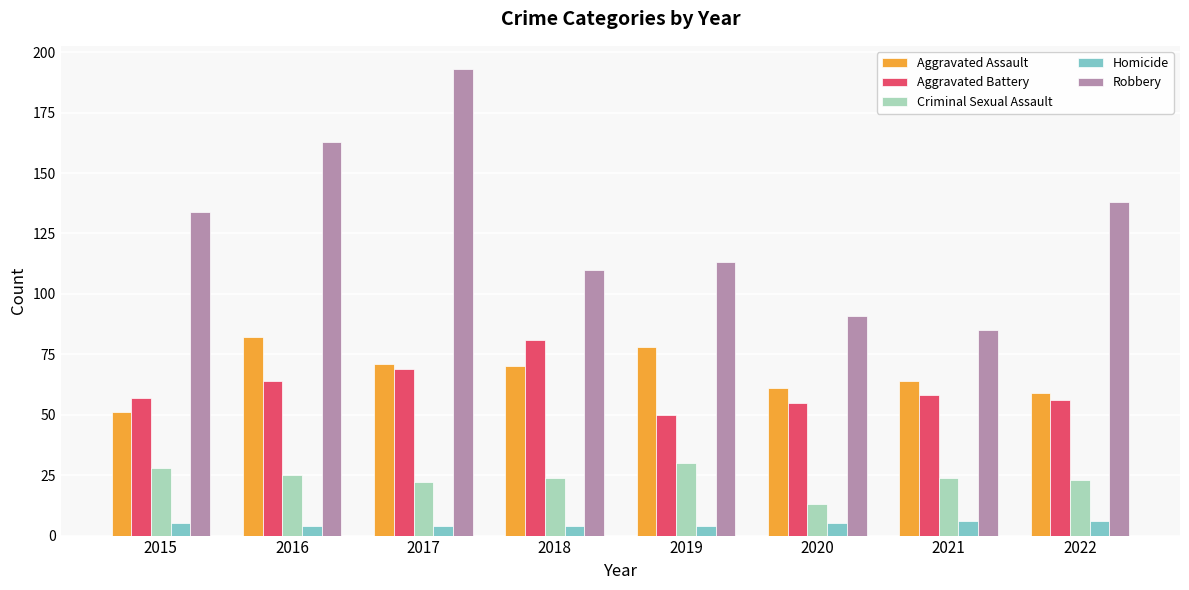

What is the difference between the highest and lowest values at 2015?

129